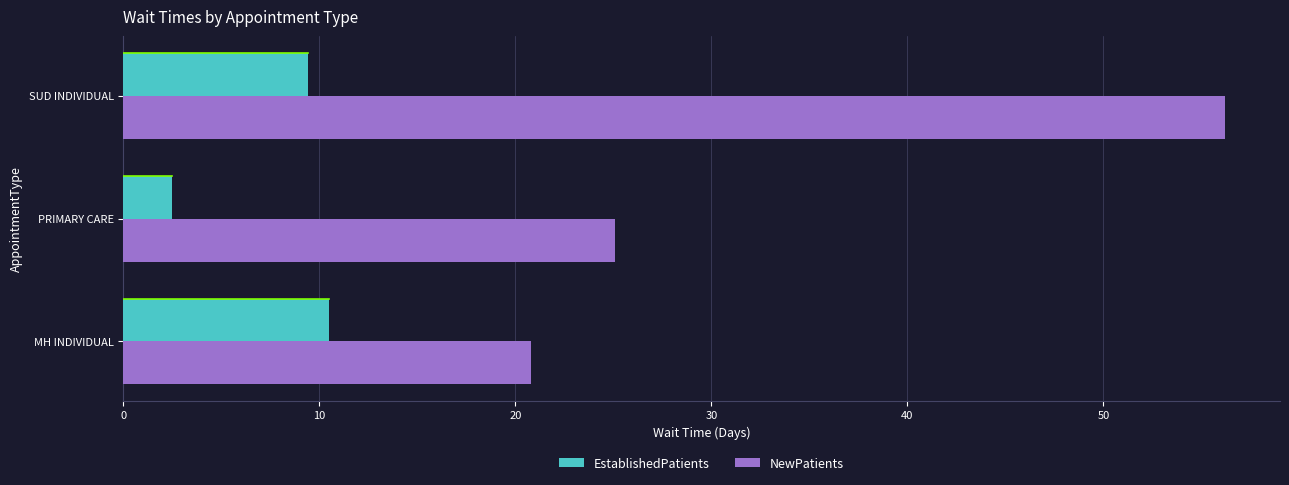

What are all the series names shown in the legend?

EstablishedPatients, NewPatients